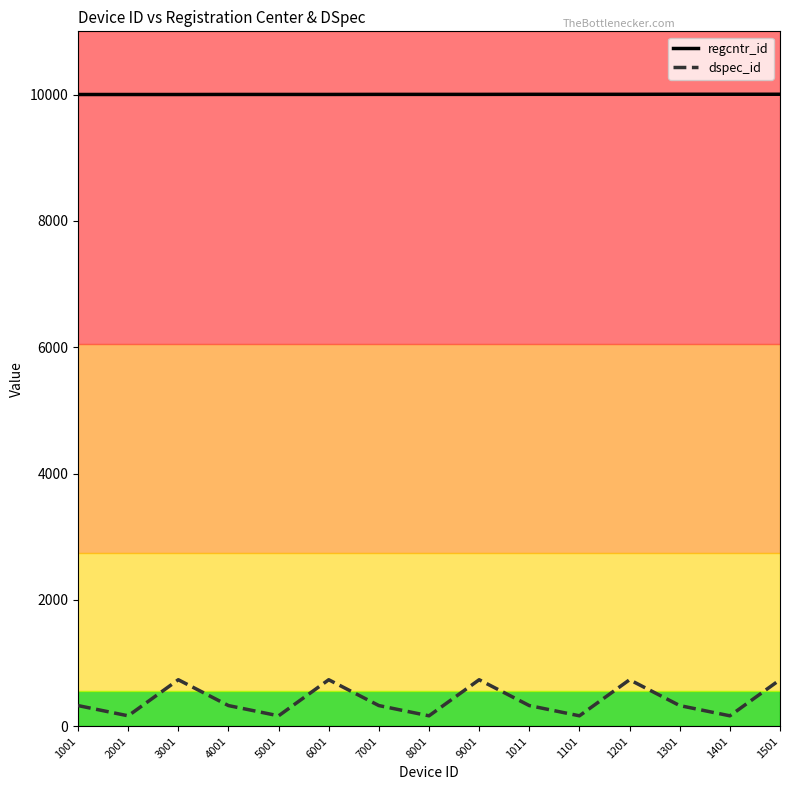

What is the total value across all series at 1201?

10739